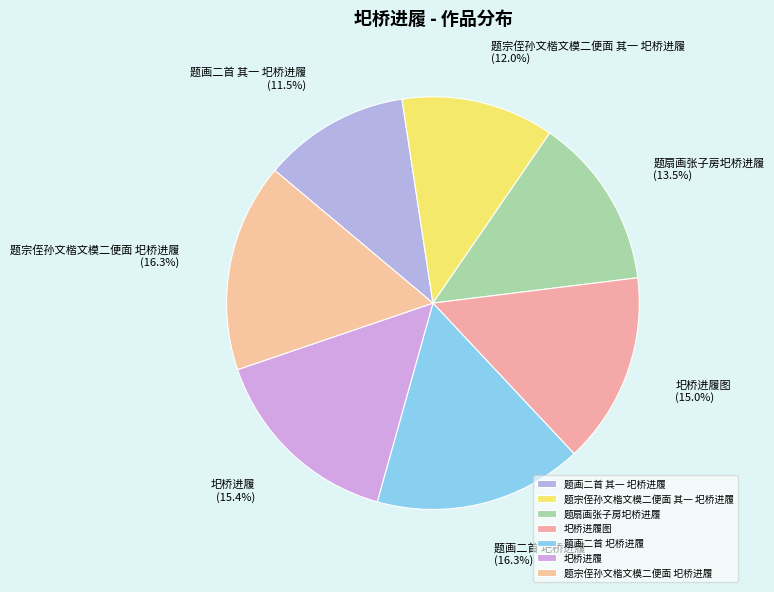

Count the number of slices in the pie.

7